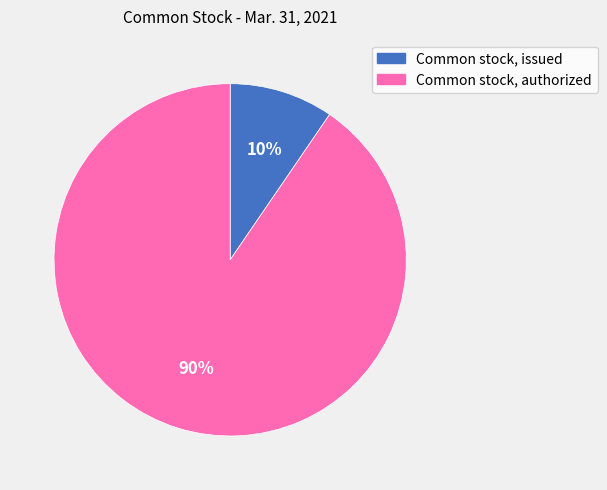

To the nearest percent, what is the average slice percentage?

50%